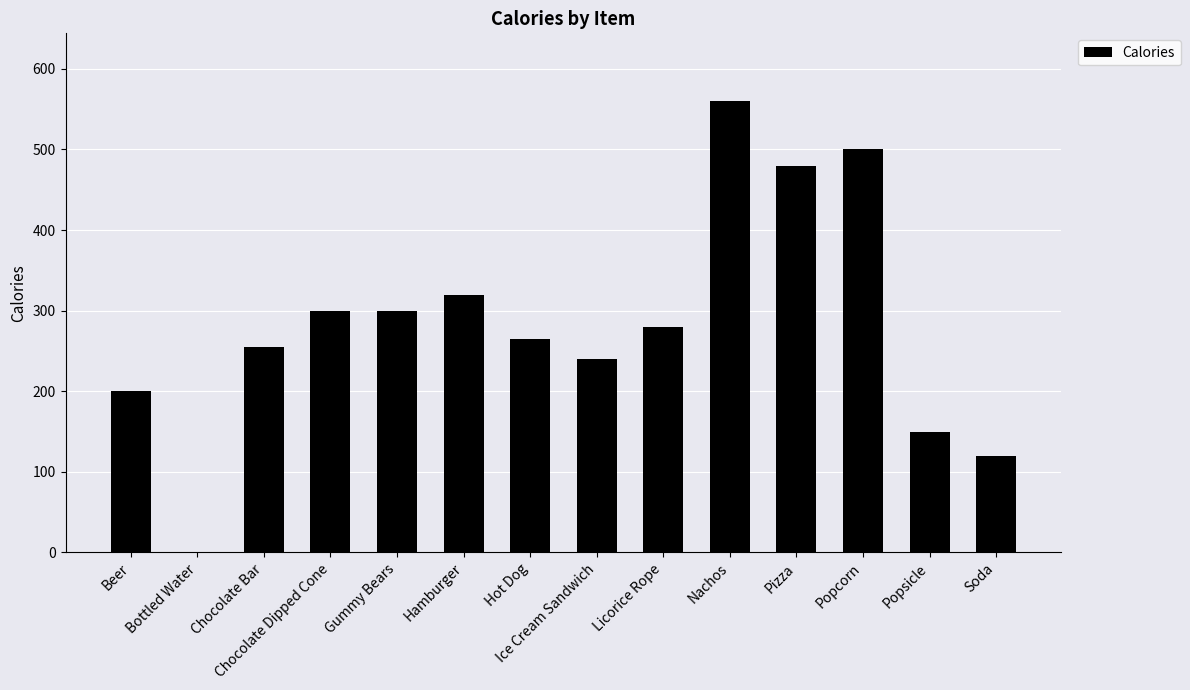

Between Ice Cream Sandwich and Beer, which is larger?

Ice Cream Sandwich